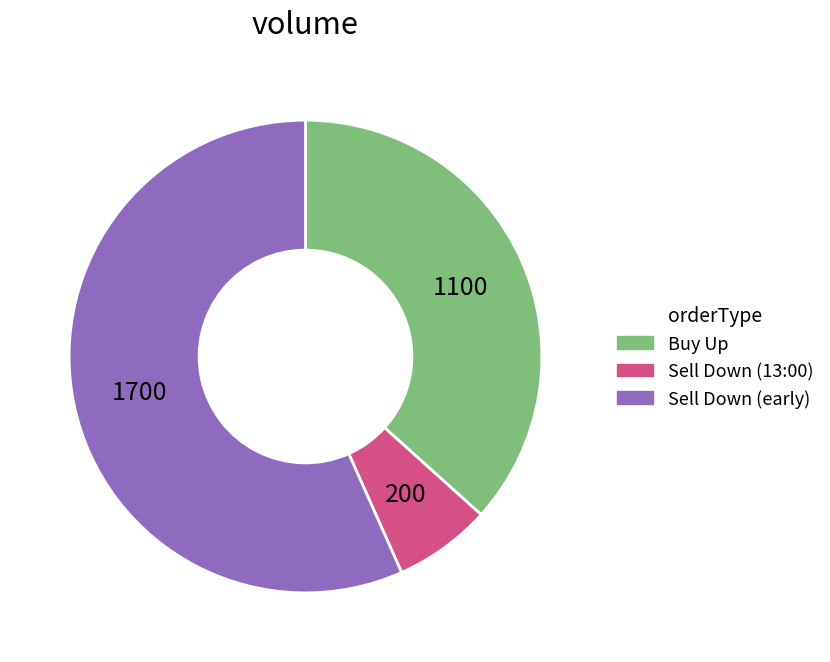

How many slices are in this pie chart?

3